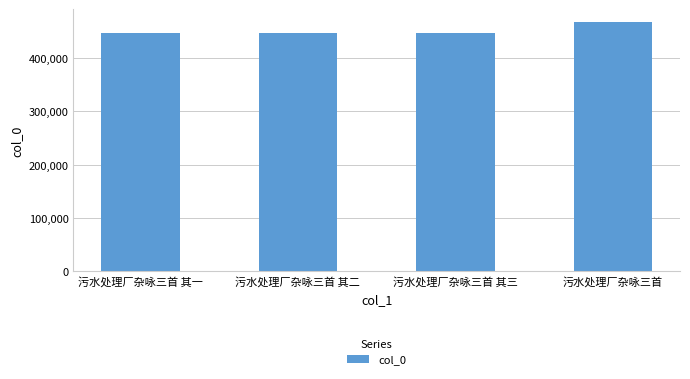

Which category has the highest value across all series?

污水处理厂杂咏三首